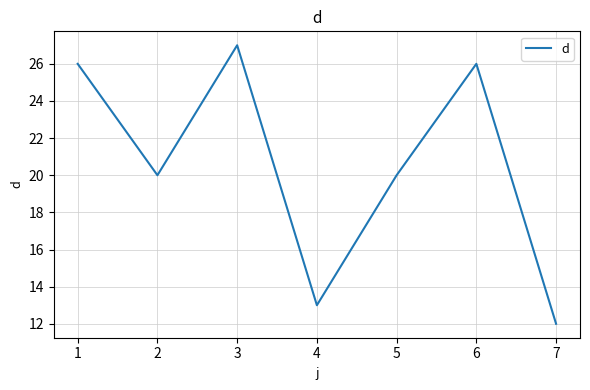

Reading left to right, what are all the values shown in this chart?

26	20	27	13	20	26	12